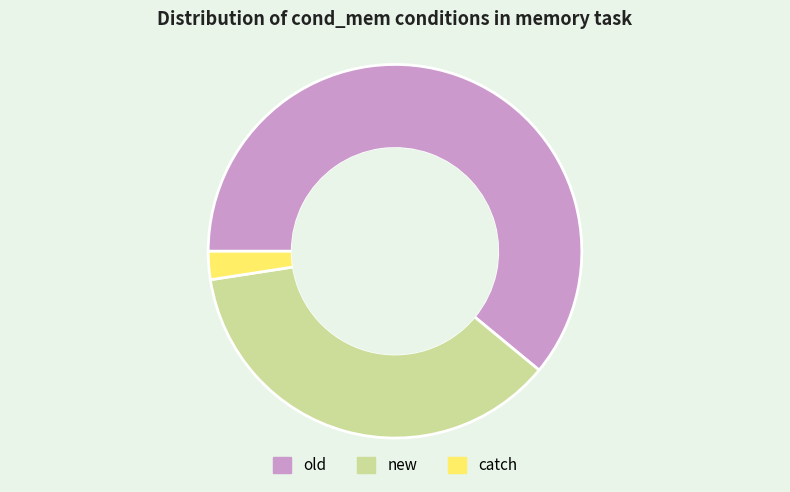

What is the largest slice in the pie chart?

old